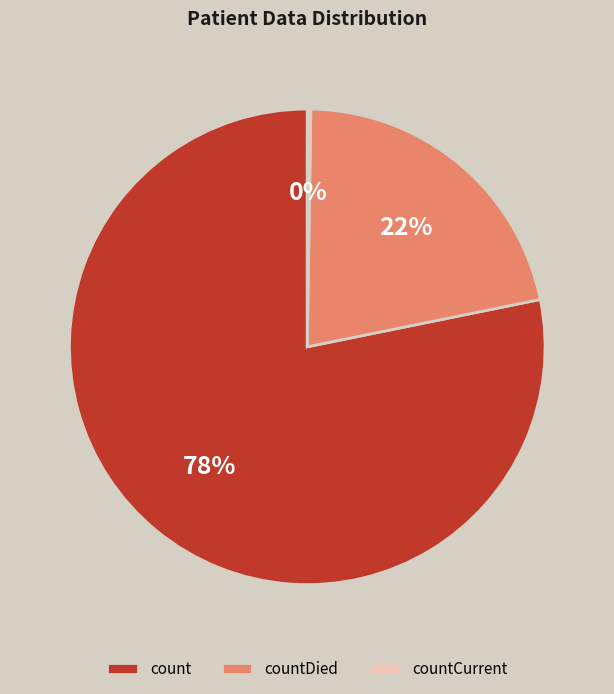

Does count represent more than half of the total?

Yes